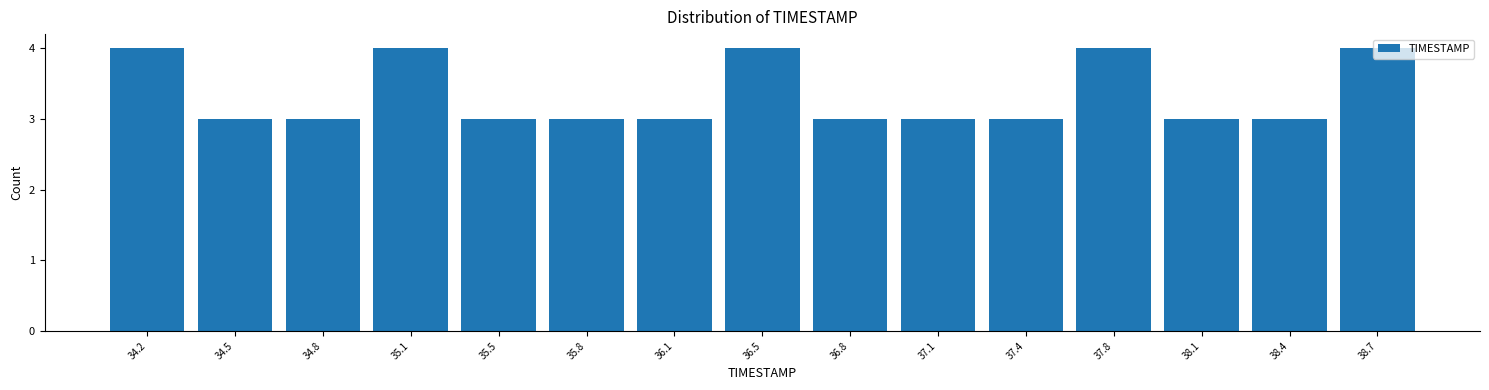

What is the height of the bar covering 38.55 to 38.90 on the x-axis? Neither the bar edges nor the heights are printed on the chart, so give them approximately, as read against the axes.

4